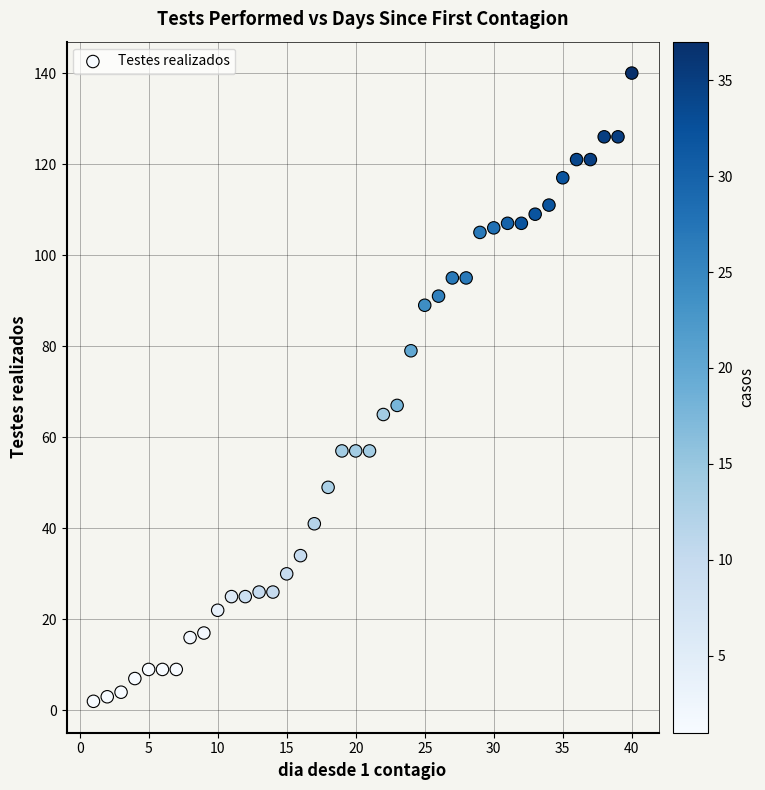

What is the range of Y values (max minus min)?

138